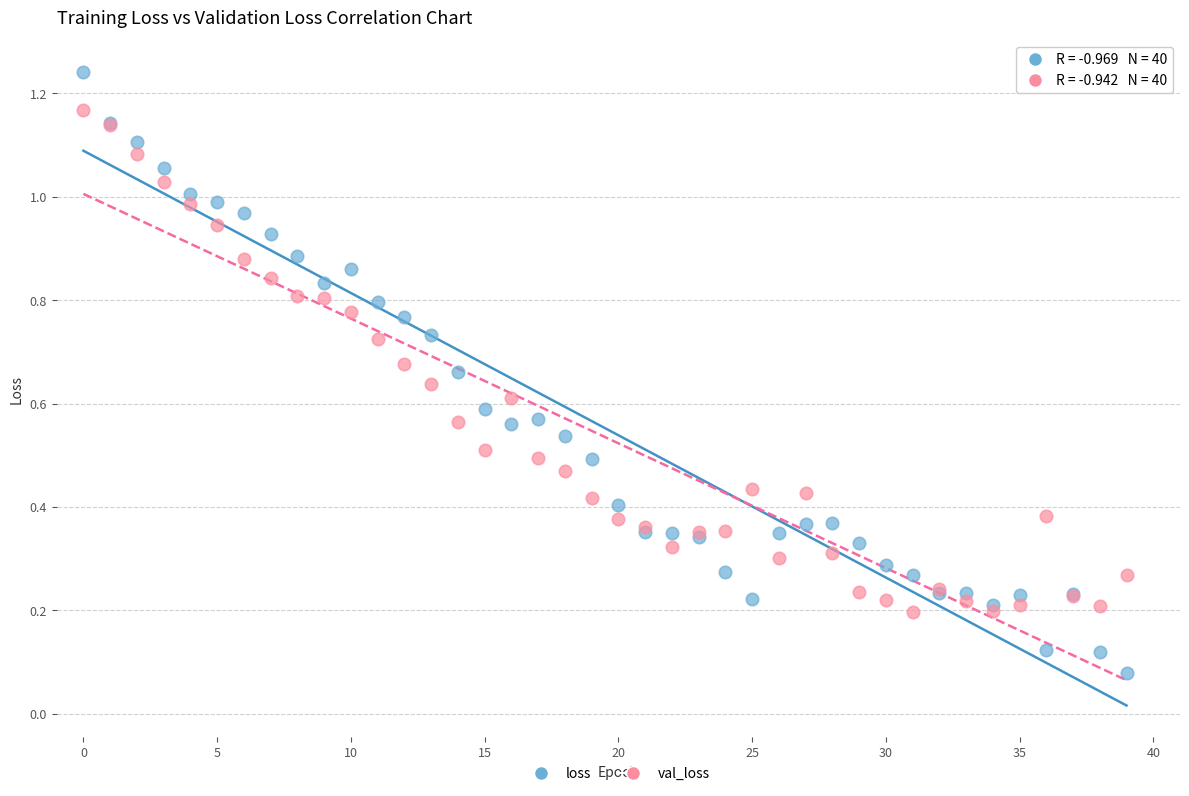

Which series has the largest Y range (max minus min)?

loss